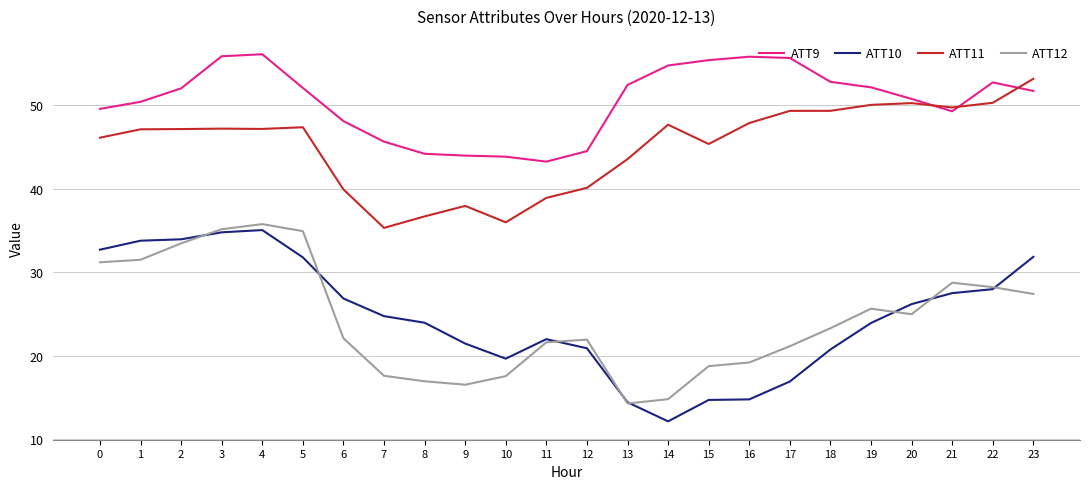

Does the chart have visible grid lines?

Yes